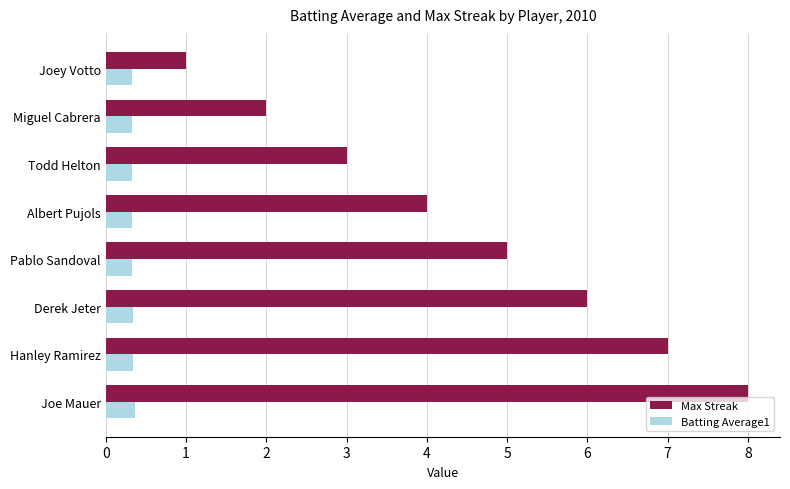

At which category does the chart reach its peak across all series?

Joe Mauer